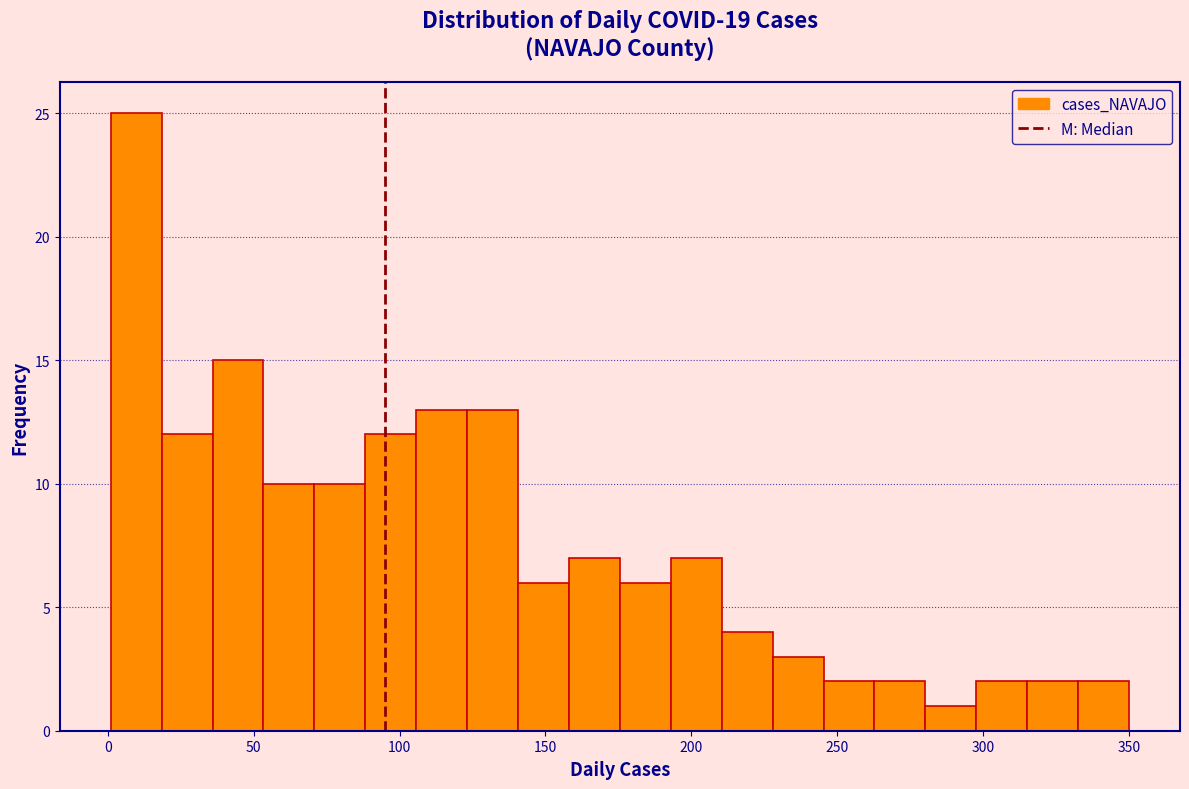

Around what value on the x-axis is the tallest bar? Give the approximate position of its centre, as read against the axis.

10